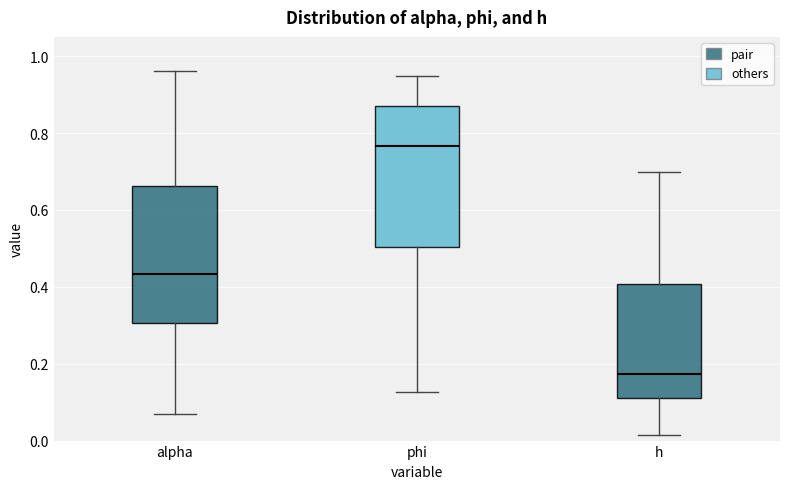

Which box's median line is the lowest?

h